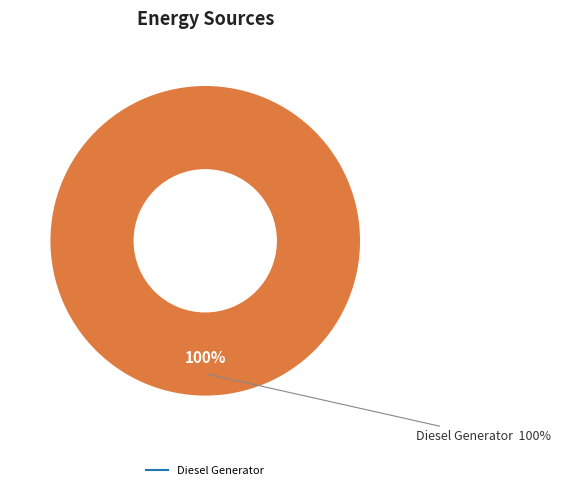

Is it true that Owned Batteries is 0% of the pie?

True